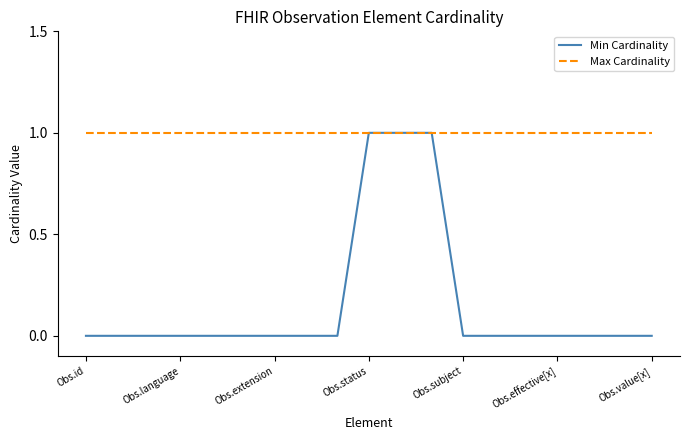

Which series has the largest total across all categories?

Max Cardinality